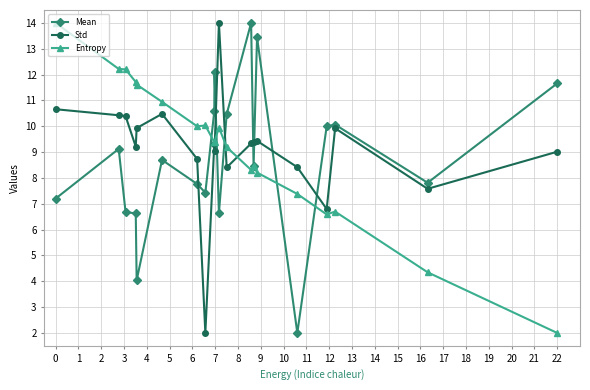

At how many categories does at least one series exceed 6?

20